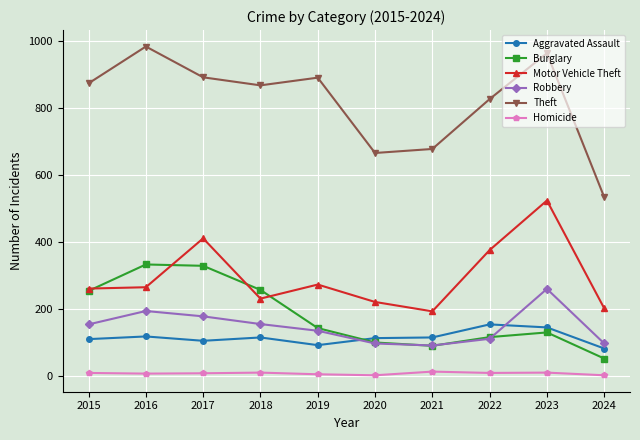

What is the difference between the second highest and minimum values in the Aggravated Assault series?

63